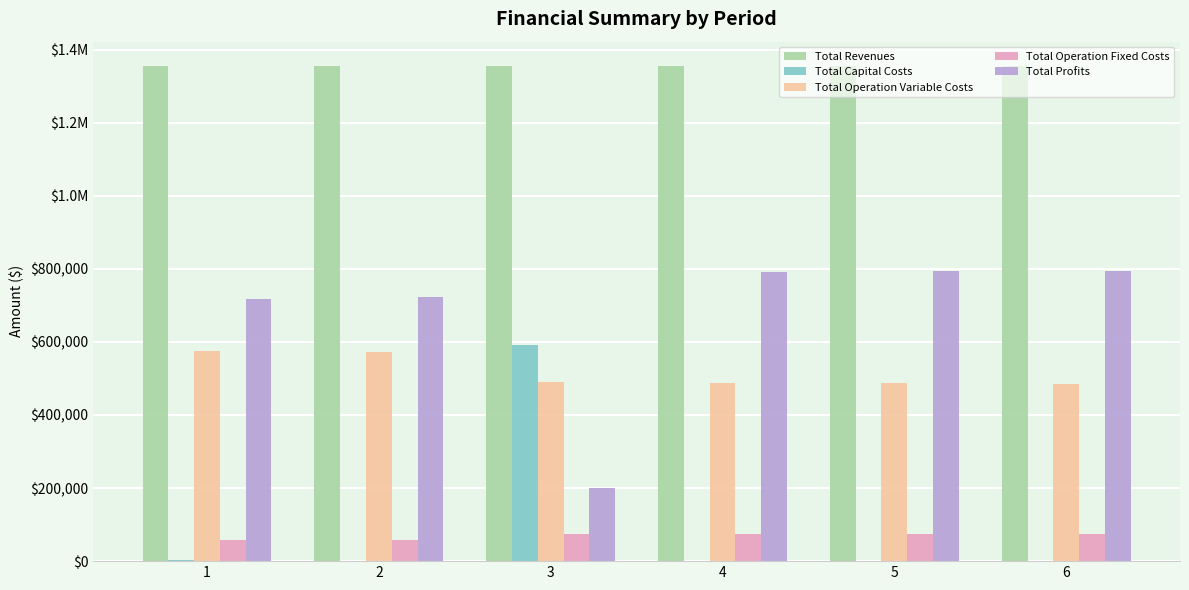

What are all the series names shown in the legend?

Total Revenues, Total Capital Costs, Total Operation Variable Costs, Total Operation Fixed Costs, Total Profits